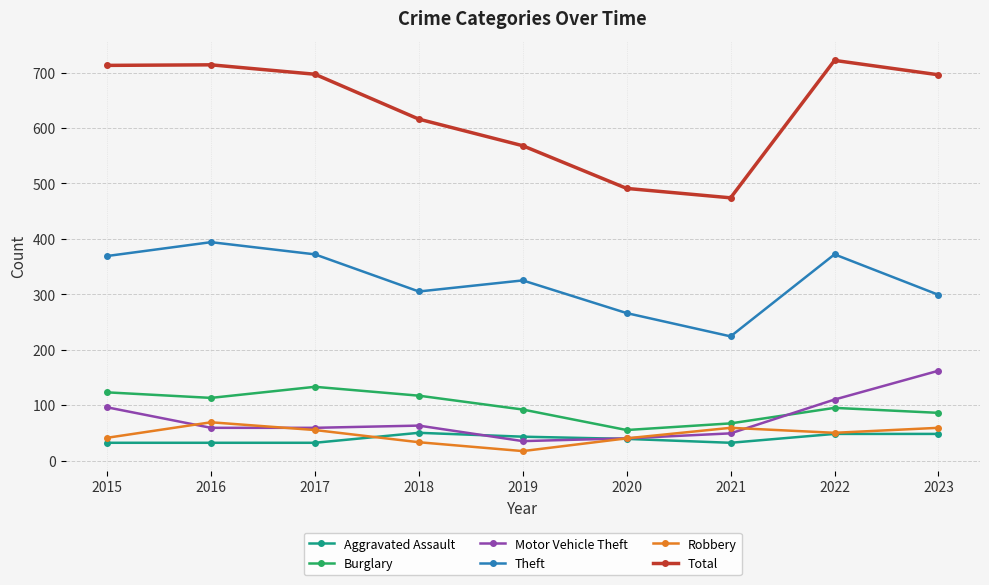

How many lines are shown in the chart?

6